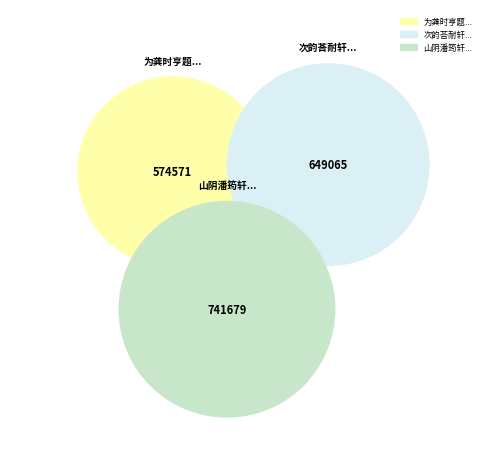

Is 次韵荅耐轩学士病中见寄 the majority of the pie?

No